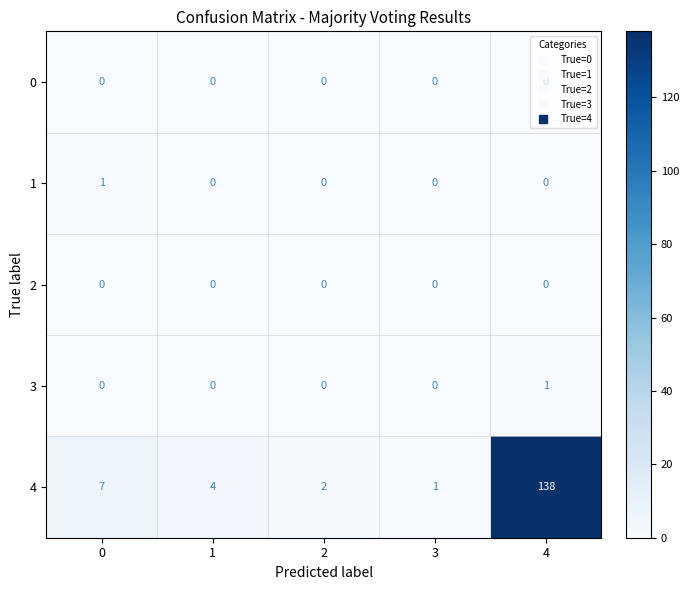

At how many categories does at least one series exceed 116?

1